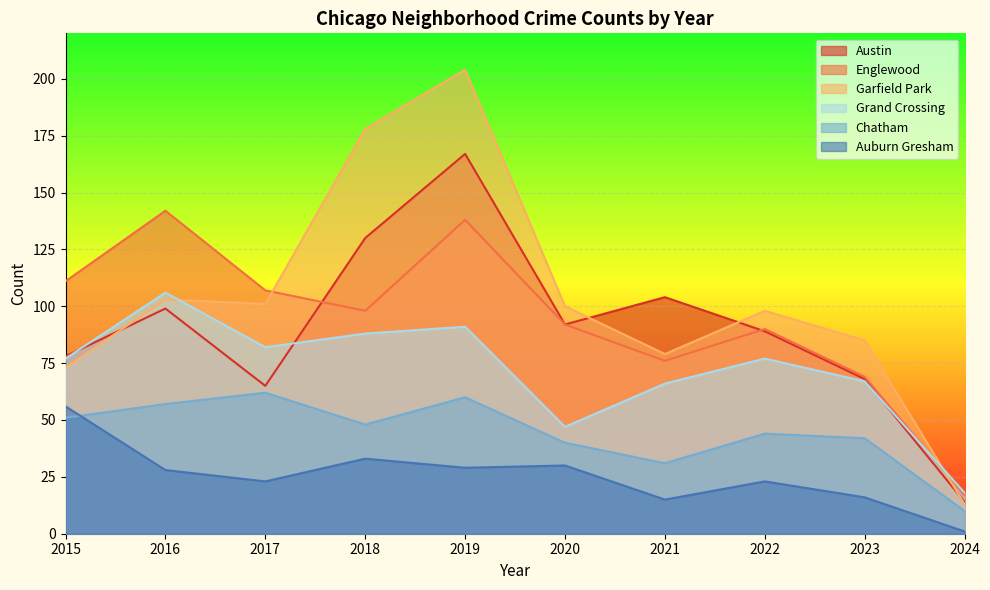

Which series changed the most between 2016 and 2024?

Englewood